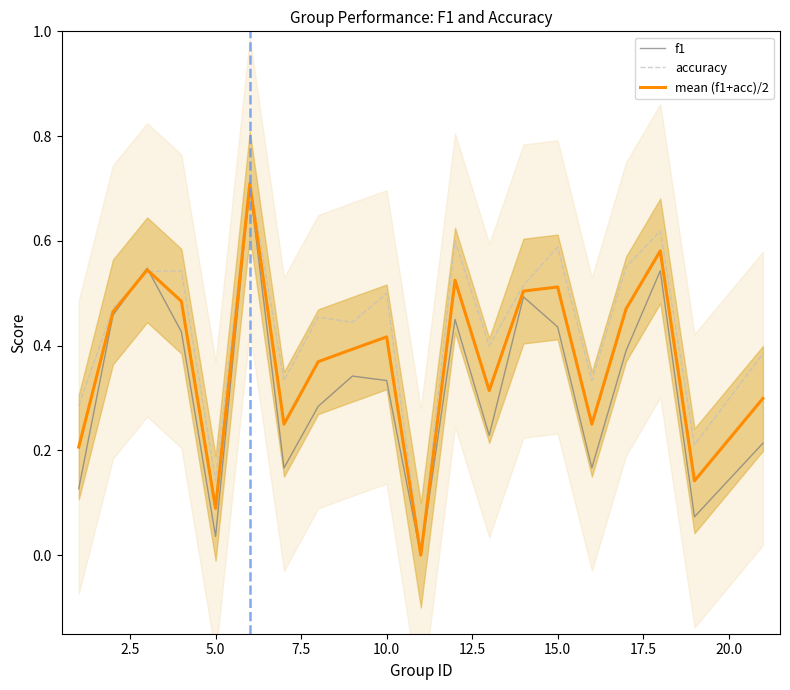

The f1 series shows 0.6 at 15.0. True or false?

False